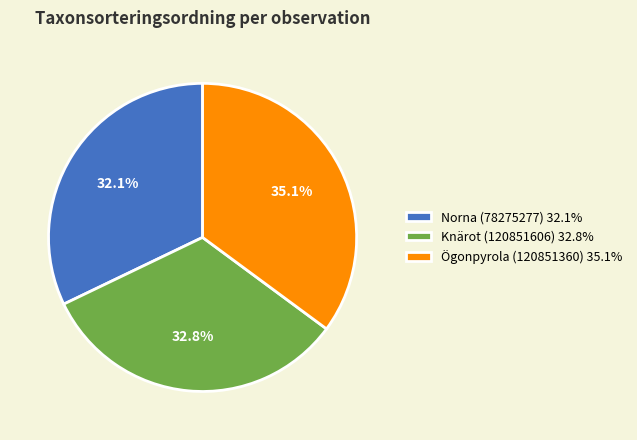

To the nearest percent, what is the average slice percentage?

33%